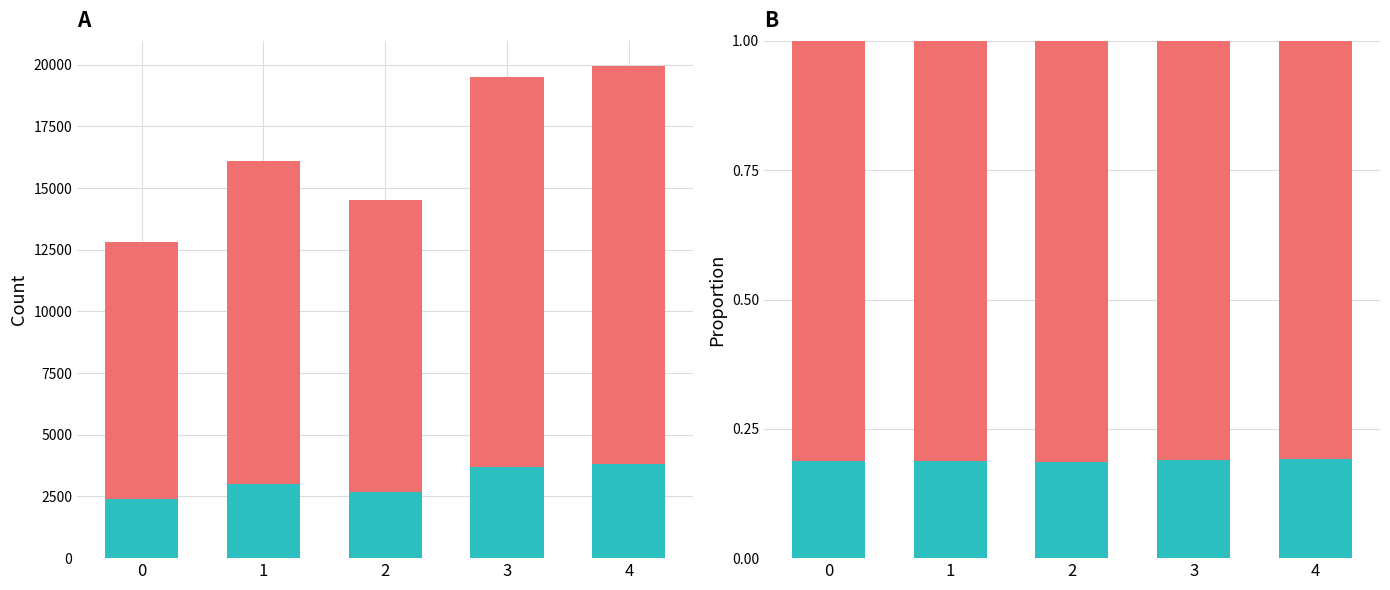

What is the difference between the maximum and second lowest values in the volume (upper) series?

4333.0